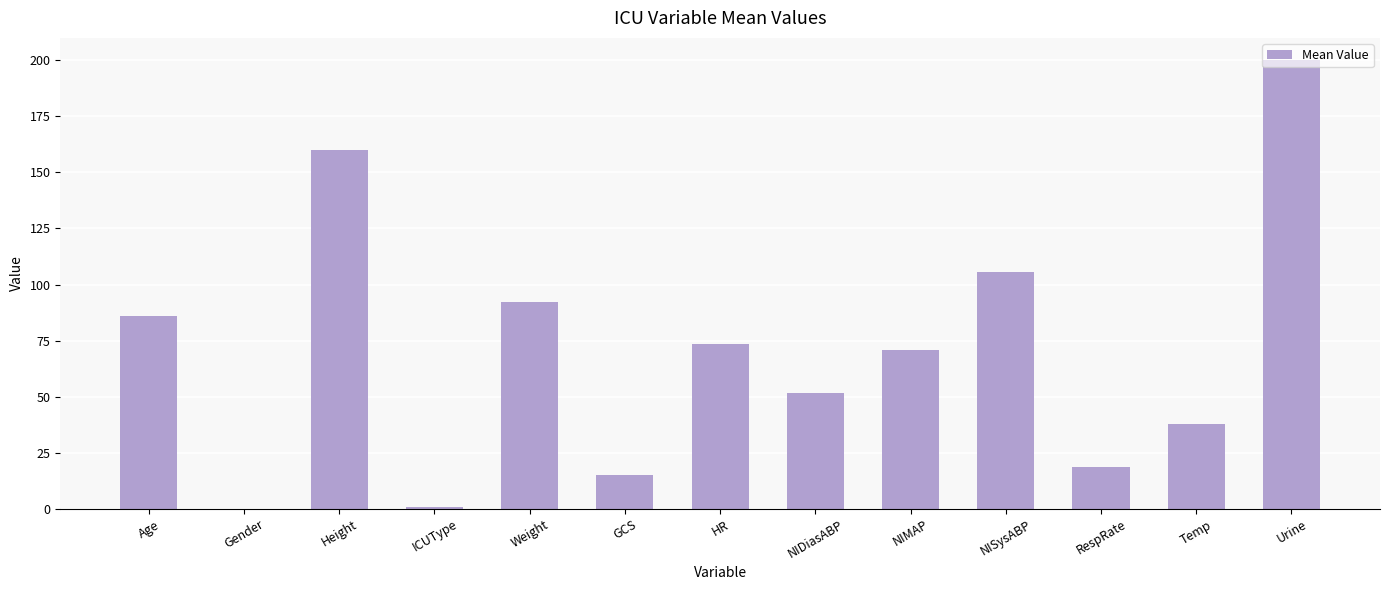

Reading right to left, list all the values displayed in this chart.

200.0	37.8	18.7	105.5	70.9	51.6	73.4	15.0	92.0	1.0	160.0	0.0	86.0